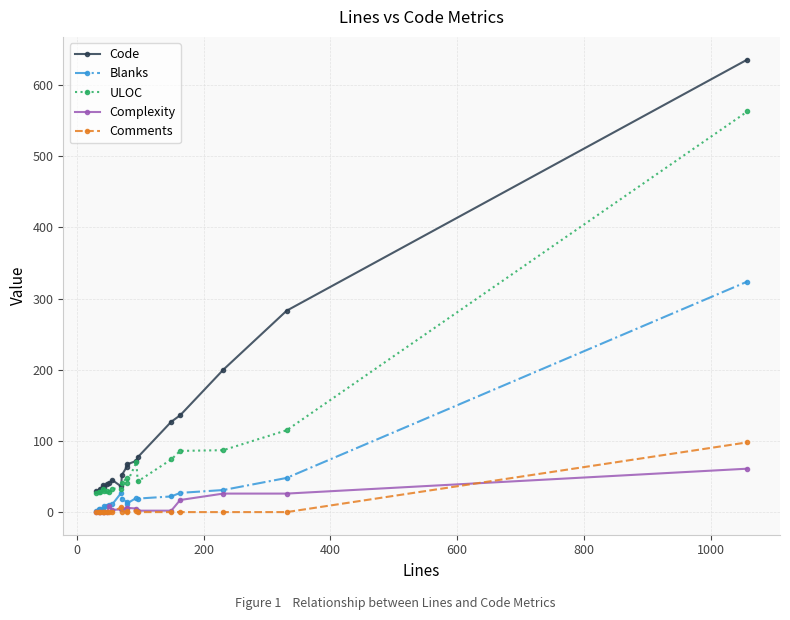

What is the sum of all Code values?

2040